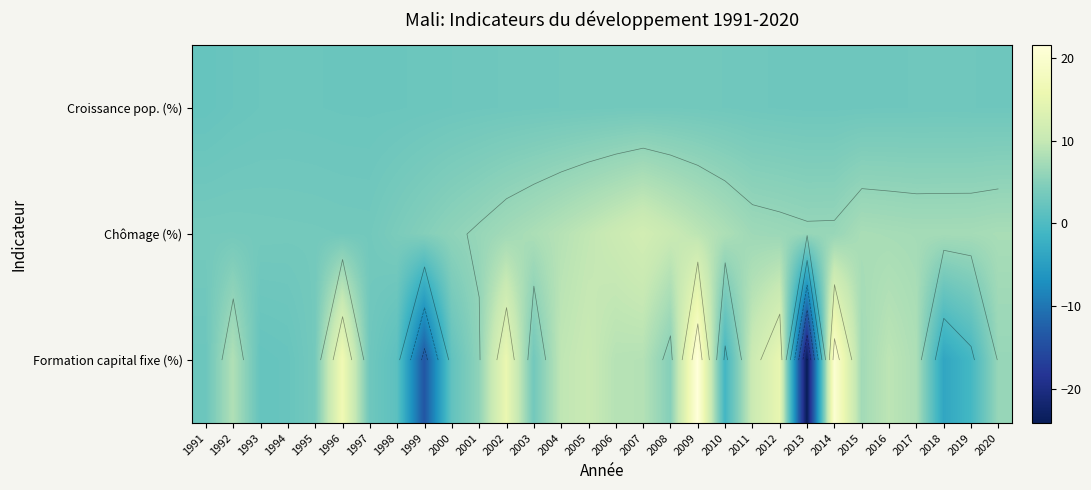

What is the difference between the highest and lowest values at 2008?

7.2